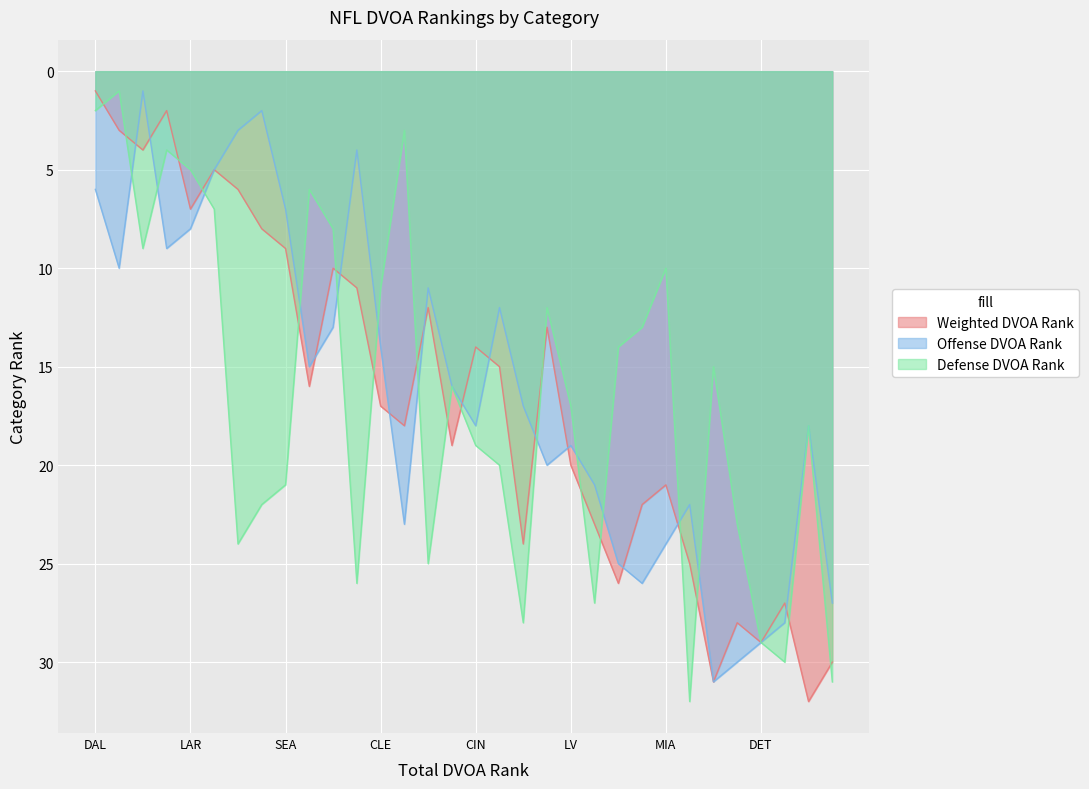

Between which two adjacent categories do Offense DVOA Rank and Weighted DVOA Rank first intersect?

BUF and TB